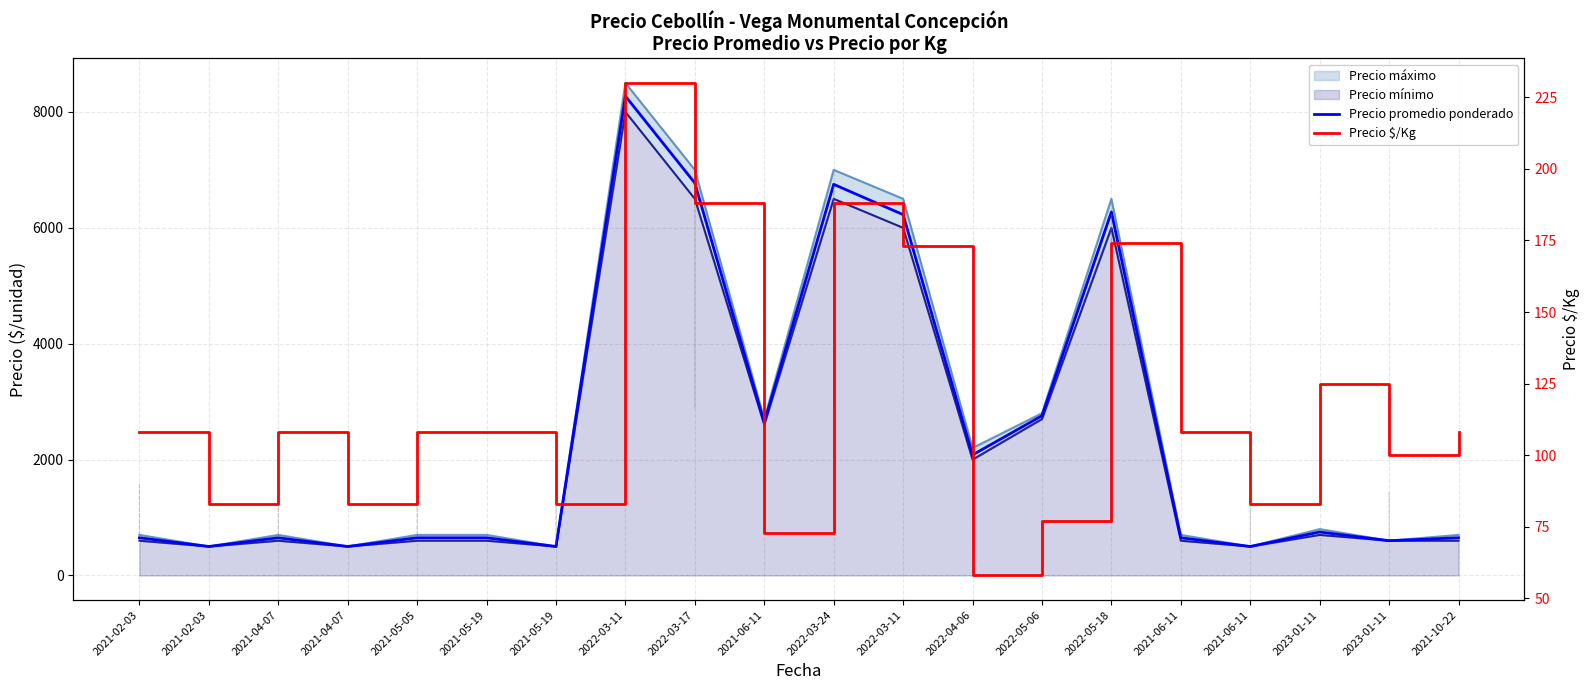

Reading right to left, what are all the values shown in this chart?

Precio promedio ponderado: 2021-10-22=650	2023-01-11=600	2023-01-11=750	2021-06-11=500	2021-06-11=650	2022-05-18=6273	2022-05-06=2756	2022-04-06=2080	2022-03-11=6227	2022-03-24=6750	2021-06-11=2638	2022-03-17=6773	2022-03-11=8273	2021-05-19=500	2021-05-19=650	2021-05-05=650	2021-04-07=500	2021-04-07=650	2021-02-03=500	2021-02-03=650
Precio $/Kg: 2021-10-22=108	2023-01-11=100	2023-01-11=125	2021-06-11=83	2021-06-11=108	2022-05-18=174	2022-05-06=77	2022-04-06=58	2022-03-11=173	2022-03-24=188	2021-06-11=73	2022-03-17=188	2022-03-11=230	2021-05-19=83	2021-05-19=108	2021-05-05=108	2021-04-07=83	2021-04-07=108	2021-02-03=83	2021-02-03=108